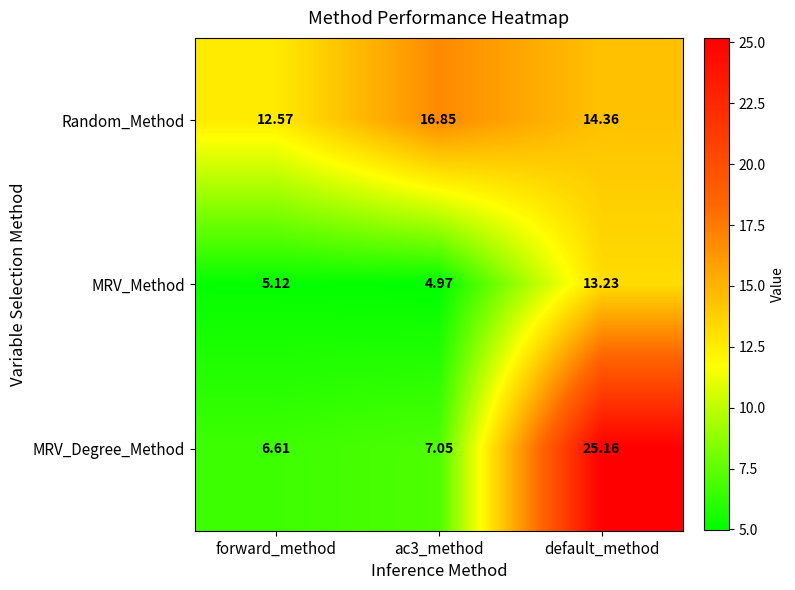

At which label does MRV_Method first exceed 5?

forward_method